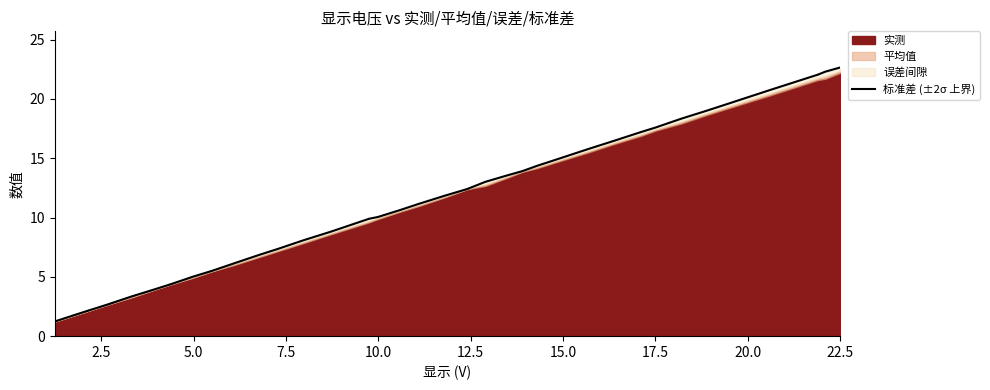

What is the maximum value for 标准差 (±2σ 上界)?

22.7